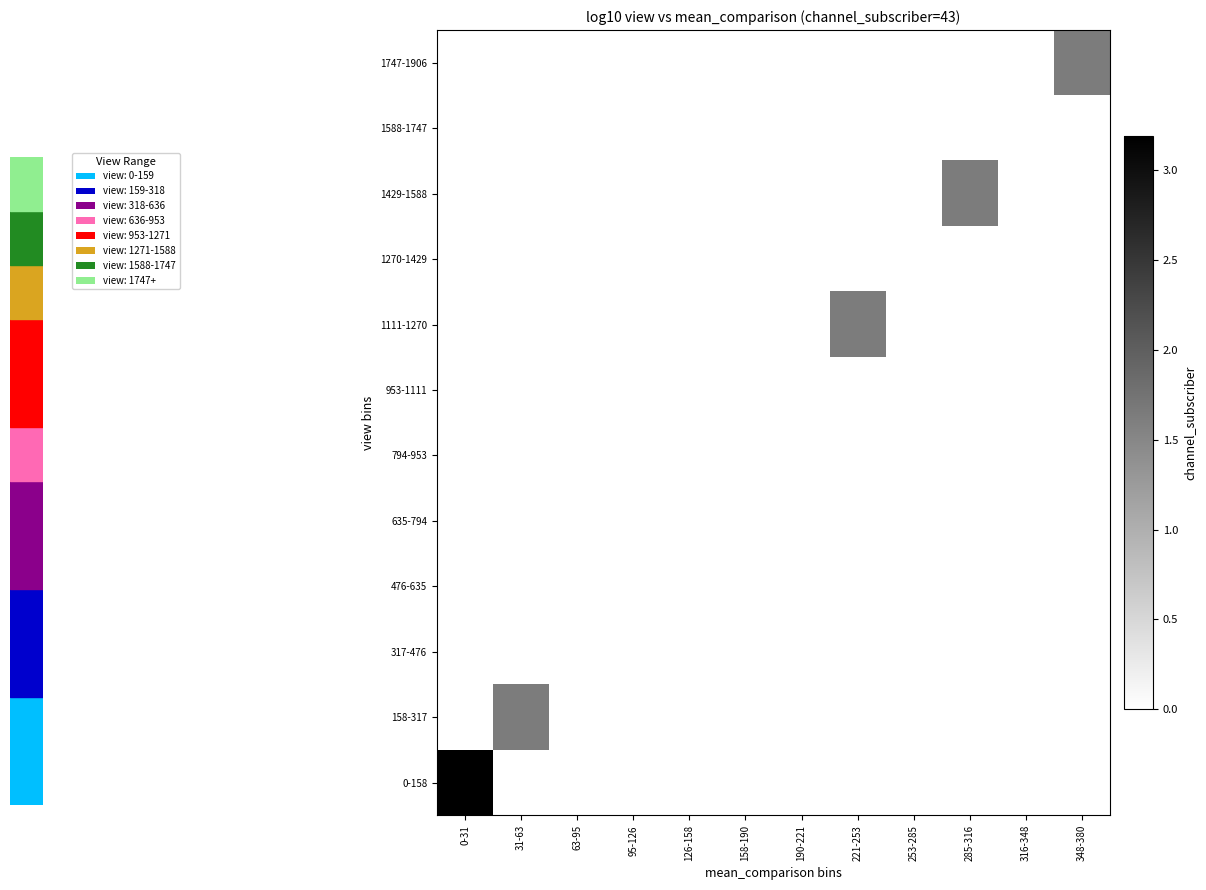

Reading left to right, transcribe all the data shown in this chart.

0-158: 0-31=3.2	31-63=0.0	63-95=0.0	95-126=0.0	126-158=0.0	158-190=0.0	190-221=0.0	221-253=0.0	253-285=0.0	285-316=0.0	316-348=0.0	348-380=0.0
158-317: 0-31=0.0	31-63=1.6	63-95=0.0	95-126=0.0	126-158=0.0	158-190=0.0	190-221=0.0	221-253=0.0	253-285=0.0	285-316=0.0	316-348=0.0	348-380=0.0
317-476: 0-31=0.0	31-63=0.0	63-95=0.0	95-126=0.0	126-158=0.0	158-190=0.0	190-221=0.0	221-253=0.0	253-285=0.0	285-316=0.0	316-348=0.0	348-380=0.0
476-635: 0-31=0.0	31-63=0.0	63-95=0.0	95-126=0.0	126-158=0.0	158-190=0.0	190-221=0.0	221-253=0.0	253-285=0.0	285-316=0.0	316-348=0.0	348-380=0.0
635-794: 0-31=0.0	31-63=0.0	63-95=0.0	95-126=0.0	126-158=0.0	158-190=0.0	190-221=0.0	221-253=0.0	253-285=0.0	285-316=0.0	316-348=0.0	348-380=0.0
794-953: 0-31=0.0	31-63=0.0	63-95=0.0	95-126=0.0	126-158=0.0	158-190=0.0	190-221=0.0	221-253=0.0	253-285=0.0	285-316=0.0	316-348=0.0	348-380=0.0
953-1111: 0-31=0.0	31-63=0.0	63-95=0.0	95-126=0.0	126-158=0.0	158-190=0.0	190-221=0.0	221-253=0.0	253-285=0.0	285-316=0.0	316-348=0.0	348-380=0.0
1111-1270: 0-31=0.0	31-63=0.0	63-95=0.0	95-126=0.0	126-158=0.0	158-190=0.0	190-221=0.0	221-253=1.6	253-285=0.0	285-316=0.0	316-348=0.0	348-380=0.0
1270-1429: 0-31=0.0	31-63=0.0	63-95=0.0	95-126=0.0	126-158=0.0	158-190=0.0	190-221=0.0	221-253=0.0	253-285=0.0	285-316=0.0	316-348=0.0	348-380=0.0
1429-1588: 0-31=0.0	31-63=0.0	63-95=0.0	95-126=0.0	126-158=0.0	158-190=0.0	190-221=0.0	221-253=0.0	253-285=0.0	285-316=1.6	316-348=0.0	348-380=0.0
1588-1747: 0-31=0.0	31-63=0.0	63-95=0.0	95-126=0.0	126-158=0.0	158-190=0.0	190-221=0.0	221-253=0.0	253-285=0.0	285-316=0.0	316-348=0.0	348-380=0.0
1747-1906: 0-31=0.0	31-63=0.0	63-95=0.0	95-126=0.0	126-158=0.0	158-190=0.0	190-221=0.0	221-253=0.0	253-285=0.0	285-316=0.0	316-348=0.0	348-380=1.6